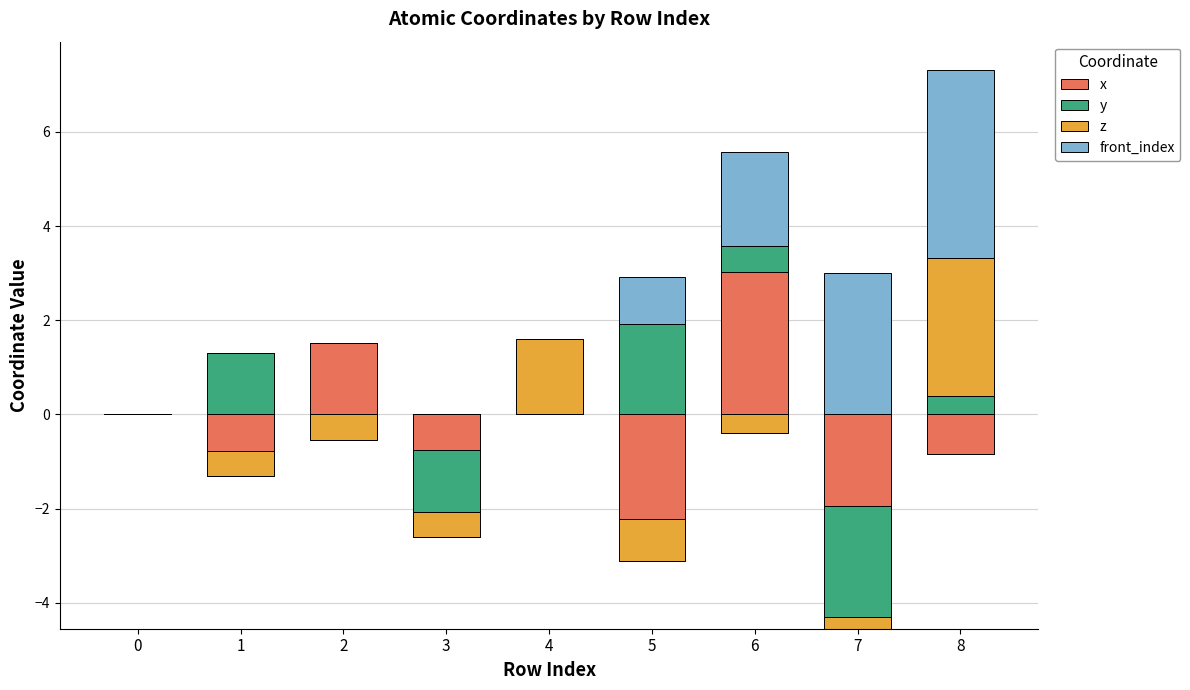

Which series changed the most between 1 and 2?

x